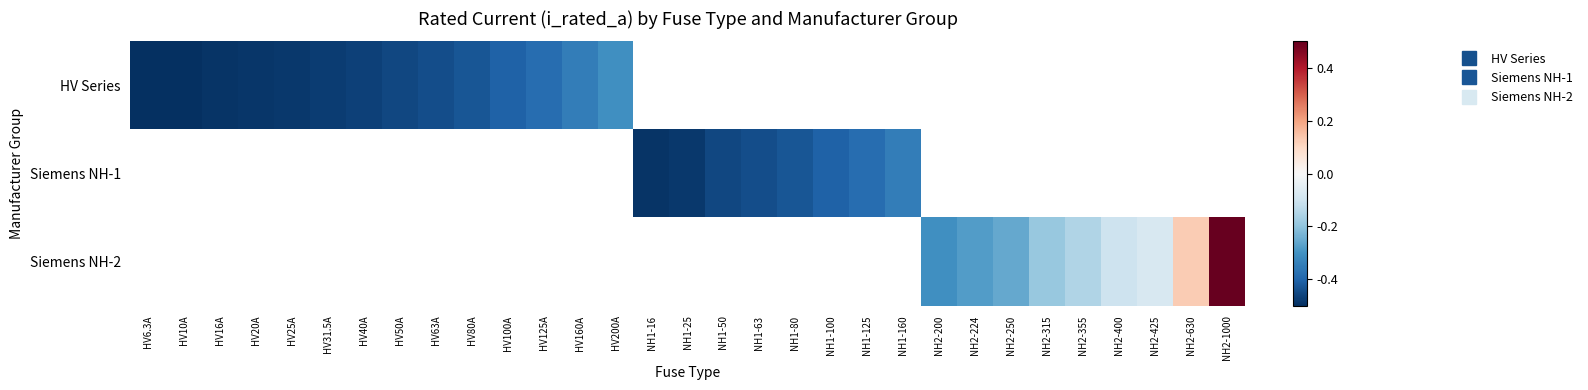

Where is HV Series nearest to the value 0?

HV200A